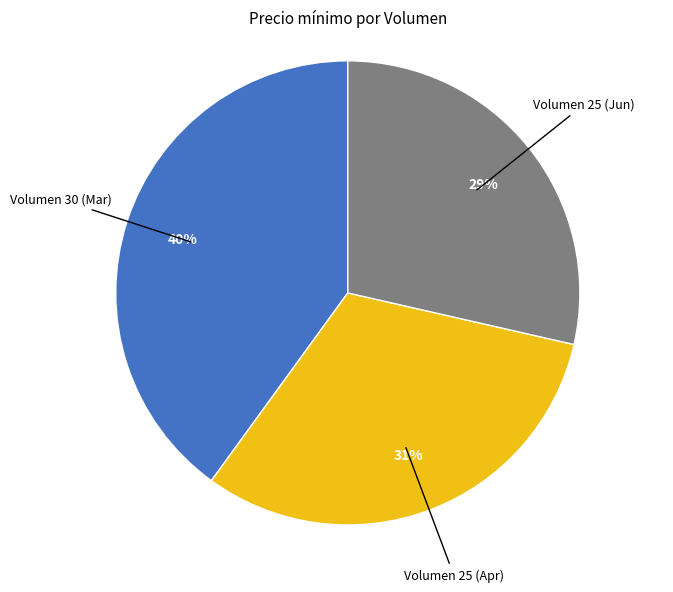

Is there a majority slice in this chart?

No